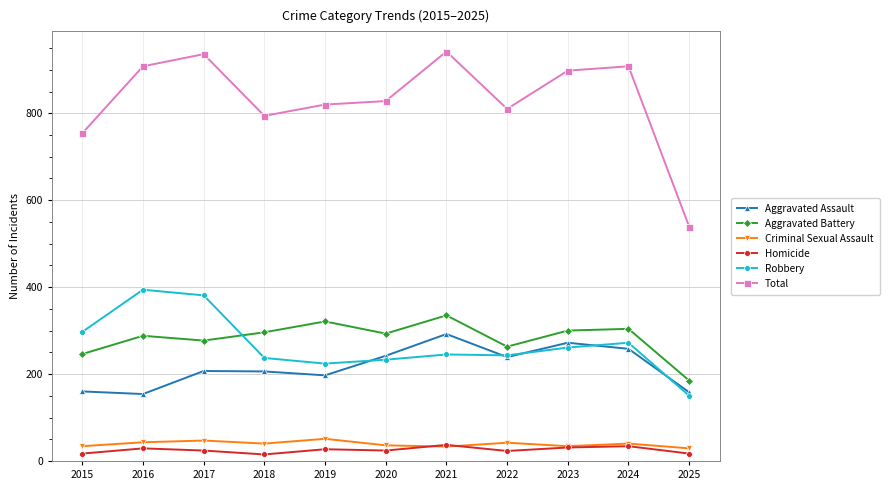

Rank the series by their maximum value, from highest to lowest.

Total, Robbery, Aggravated Battery, Aggravated Assault, Criminal Sexual Assault, Homicide